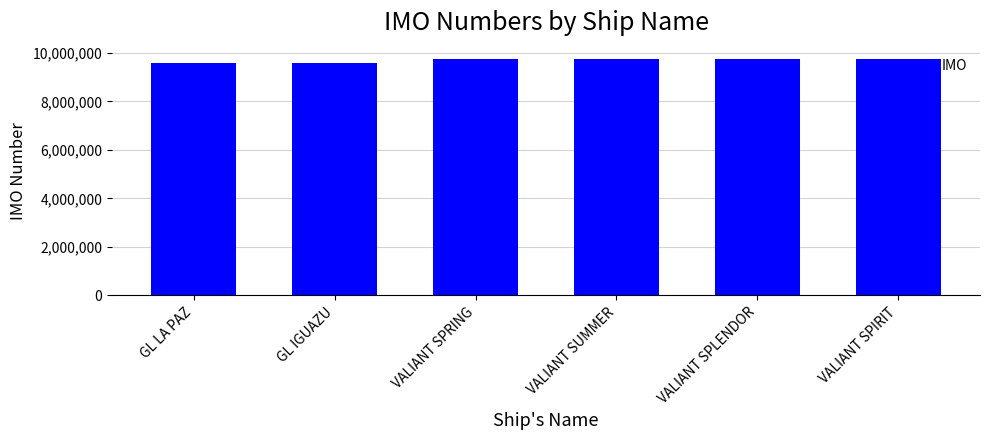

What is the value of the 2nd bar from the left?

9599200